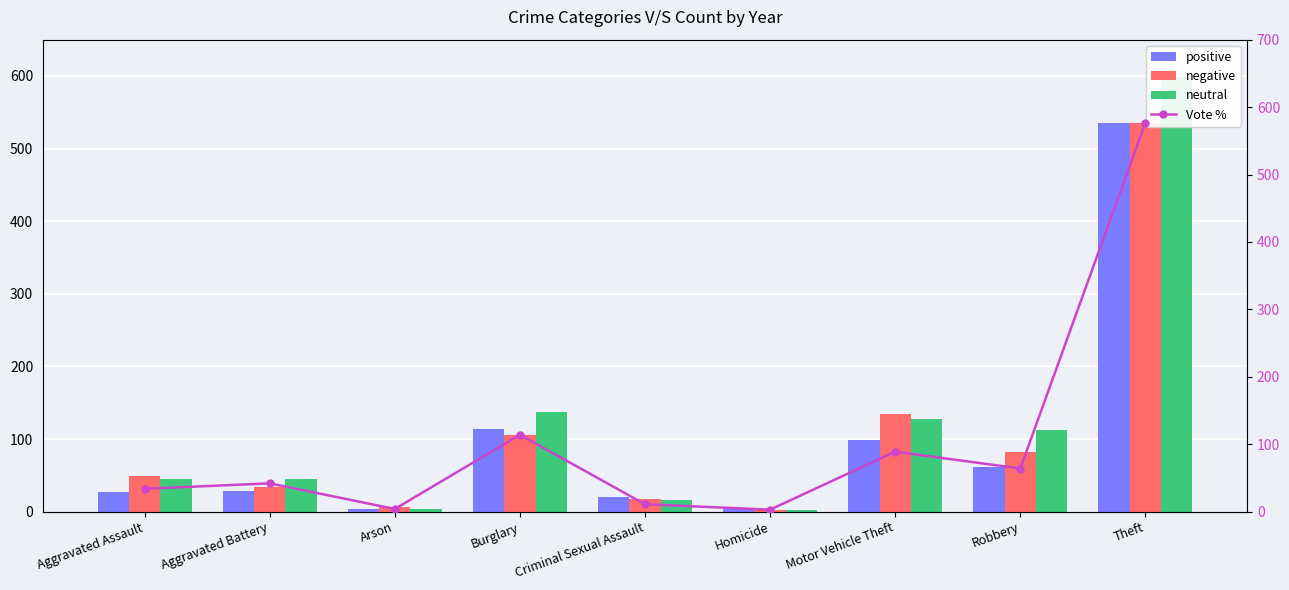

Which series has the widest spread of values?

neutral